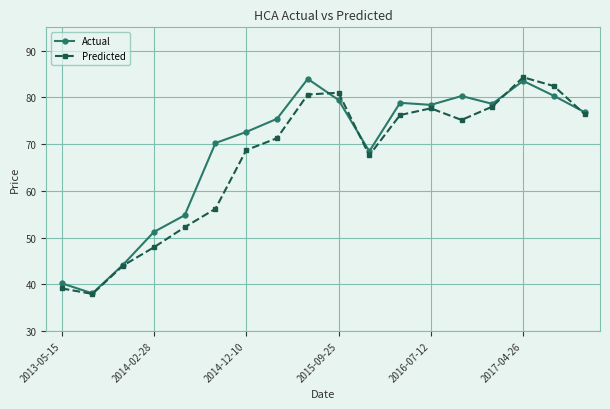

What is the value of the Predicted point at the 9th from the left?

80.6